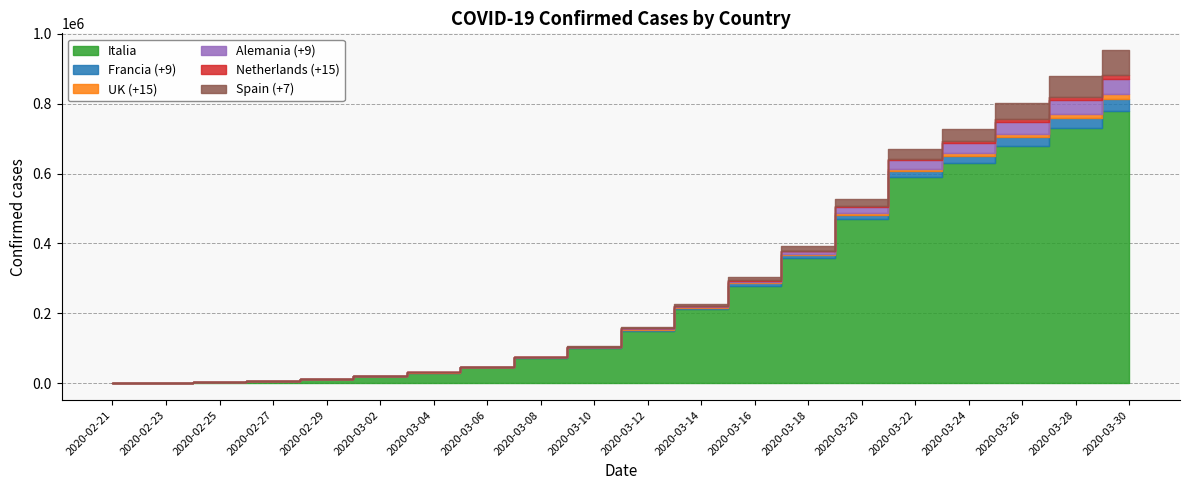

What is the value of the Francia (+9) point at the 10th from the left?

1784